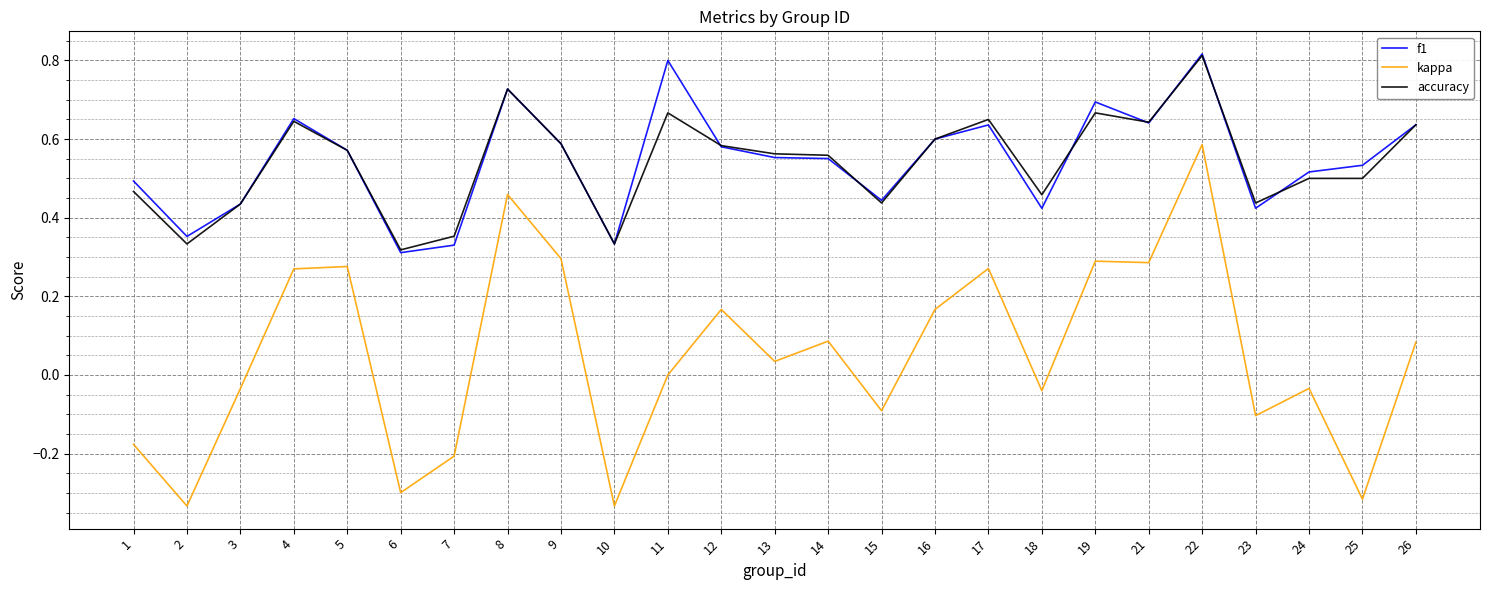

Is the value of accuracy at 24 greater than the value of f1 at 21?

No